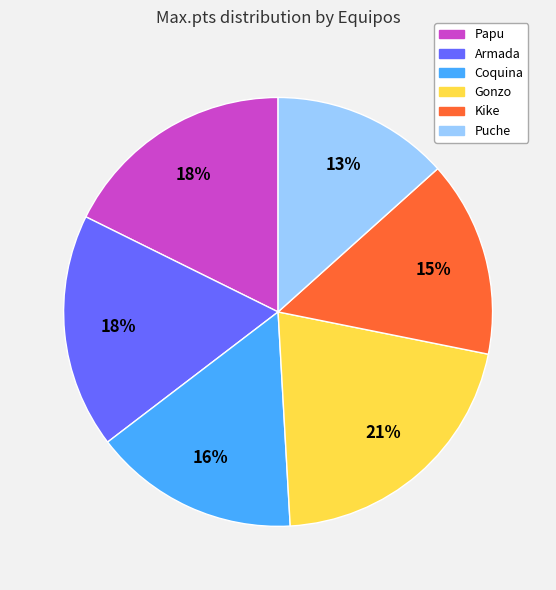

To the nearest percent, what is the difference between the largest and smallest slice percentages?

8%